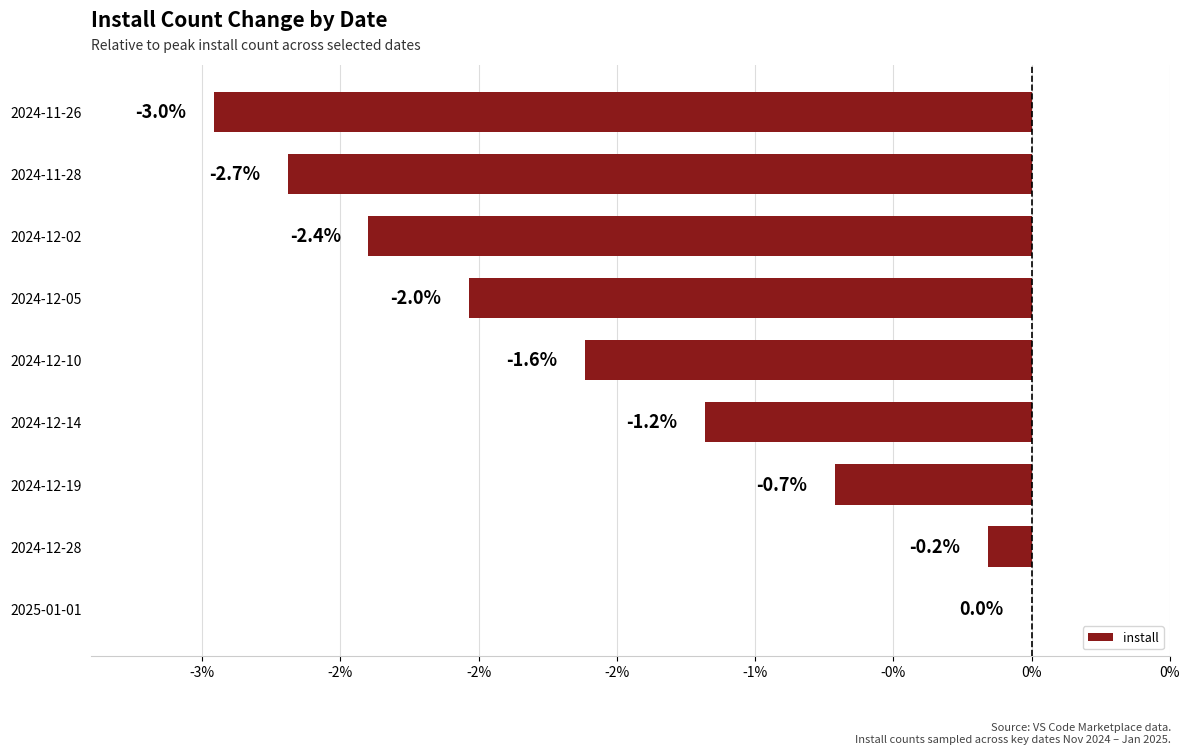

What is the smallest value displayed?

-3.0